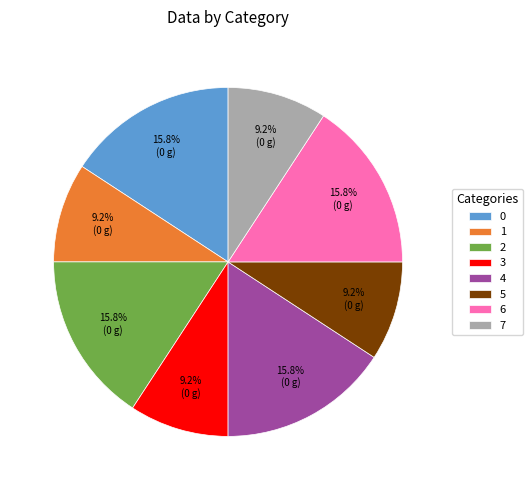

To the nearest percent, what is the difference between the 2 and 1 slice percentages?

7%